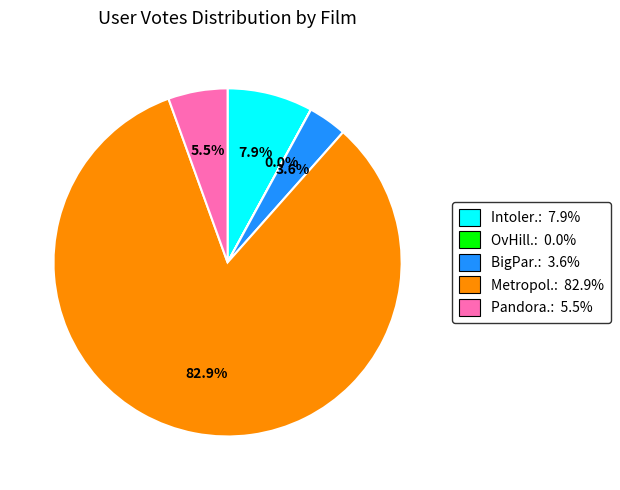

What portion of the pie excludes BigPar.: 3.6%?

96.4%